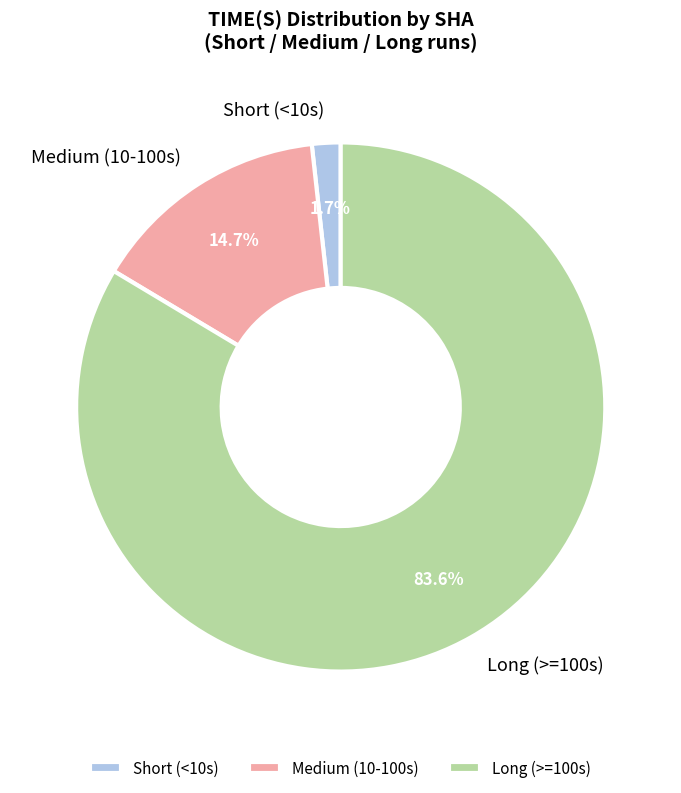

Rank the categories by value from highest to lowest.

Long (>=100s), Medium (10-100s), Short (<10s)